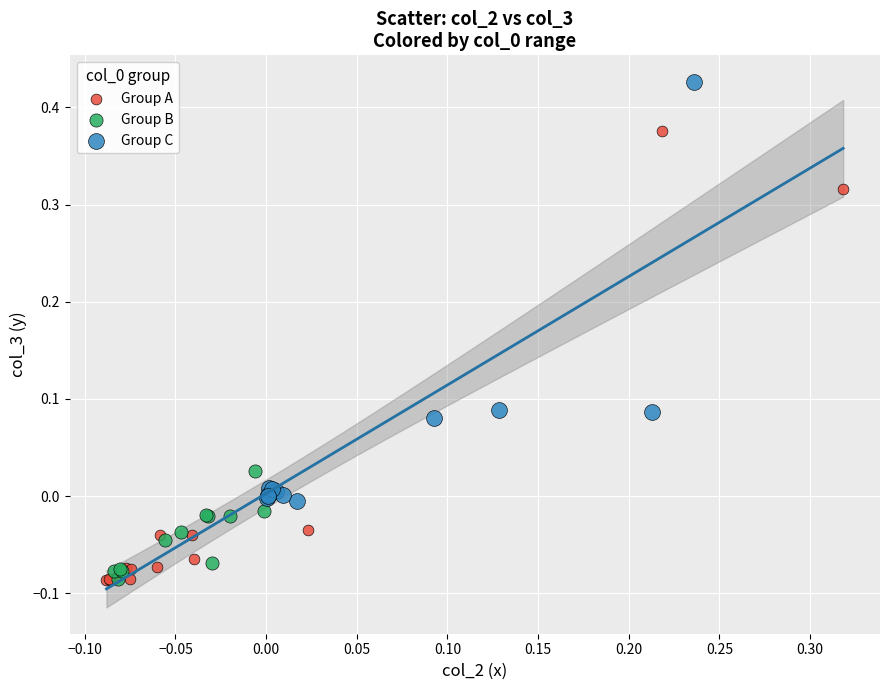

Which series reaches the maximum Y coordinate?

Group C